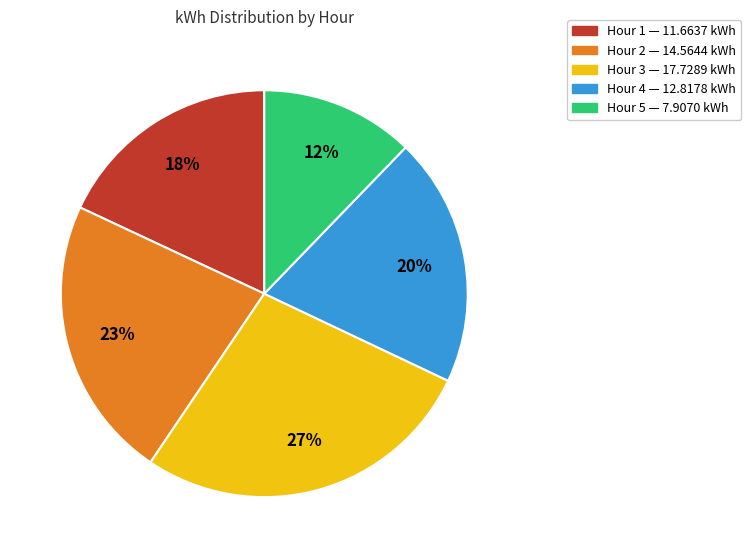

To the nearest percent, what is the difference between the largest and smallest slice percentages?

15%